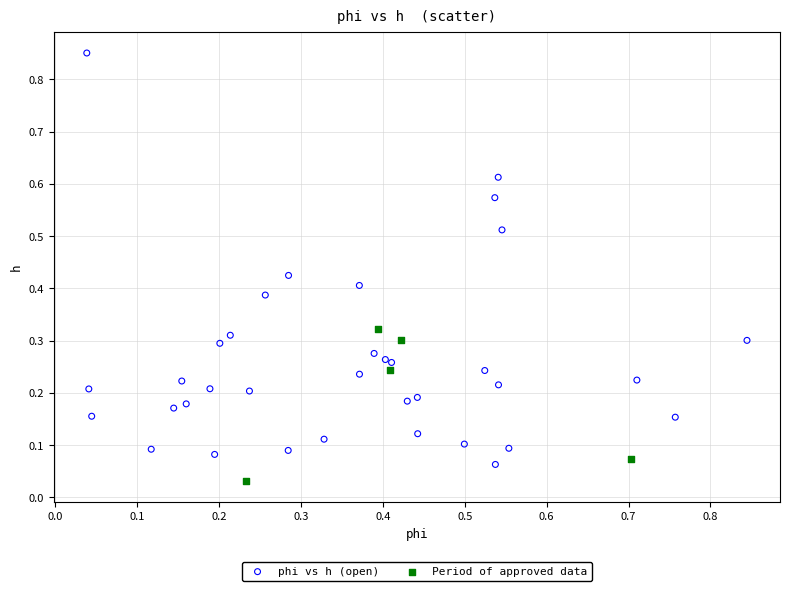

What are all the series names shown in the legend?

phi vs h (open), Period of approved data